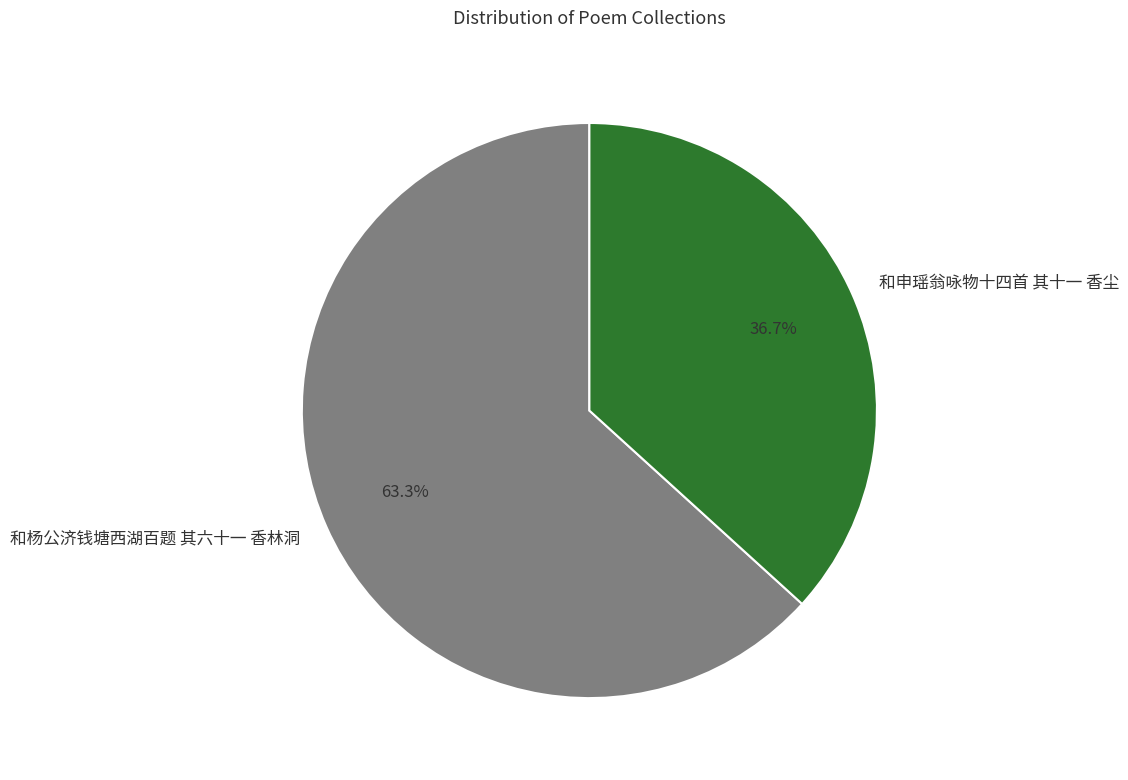

How much of the chart is everything except 和杨公济钱塘西湖百题 其六十一 香林洞?

36.7%